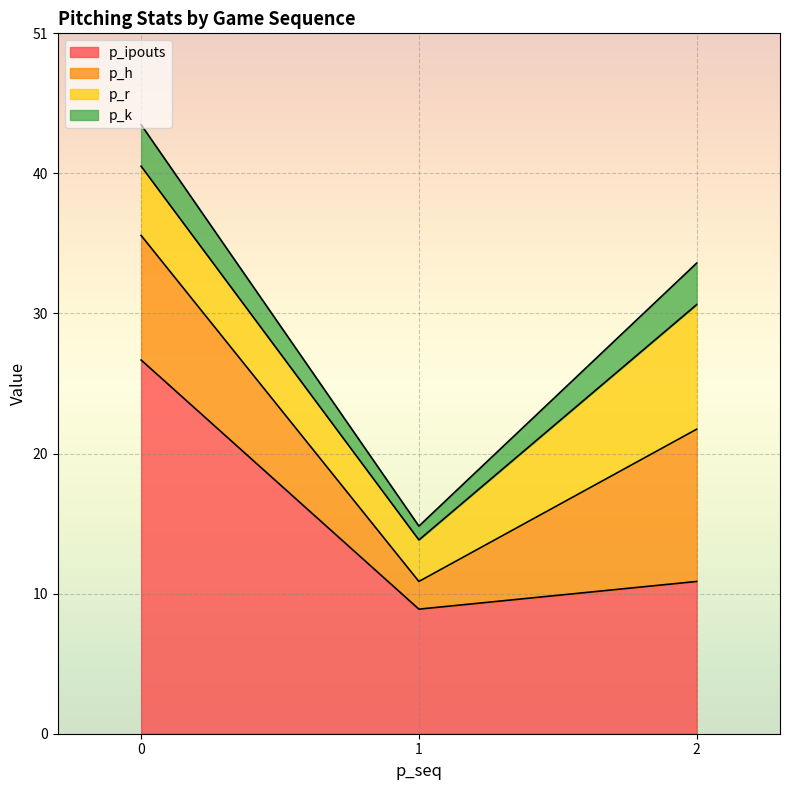

At which label does p_ipouts first exceed 11?

0